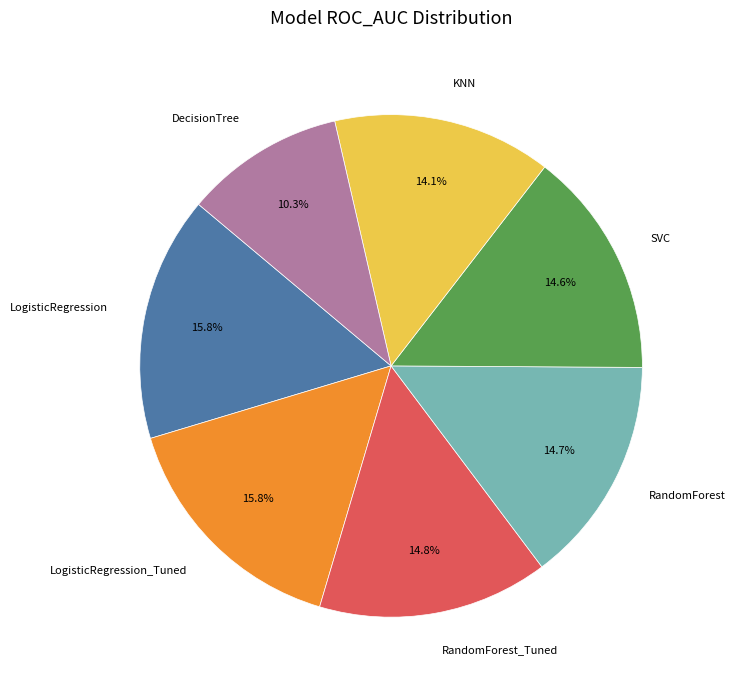

Does any single category account for the majority?

No